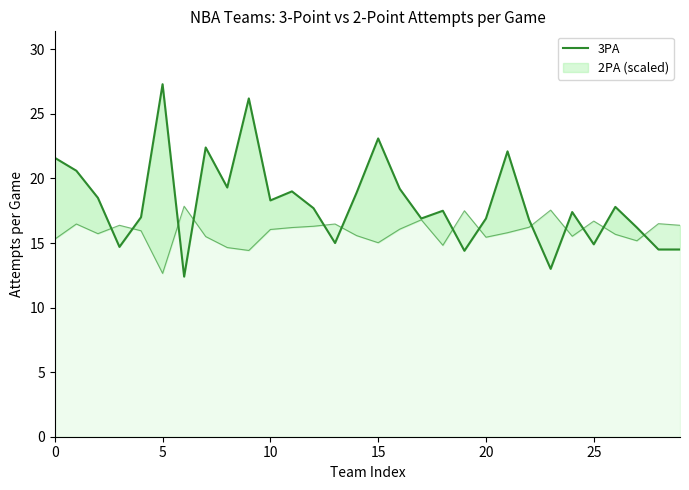

What is the difference between the maximum and second lowest values?

14.3